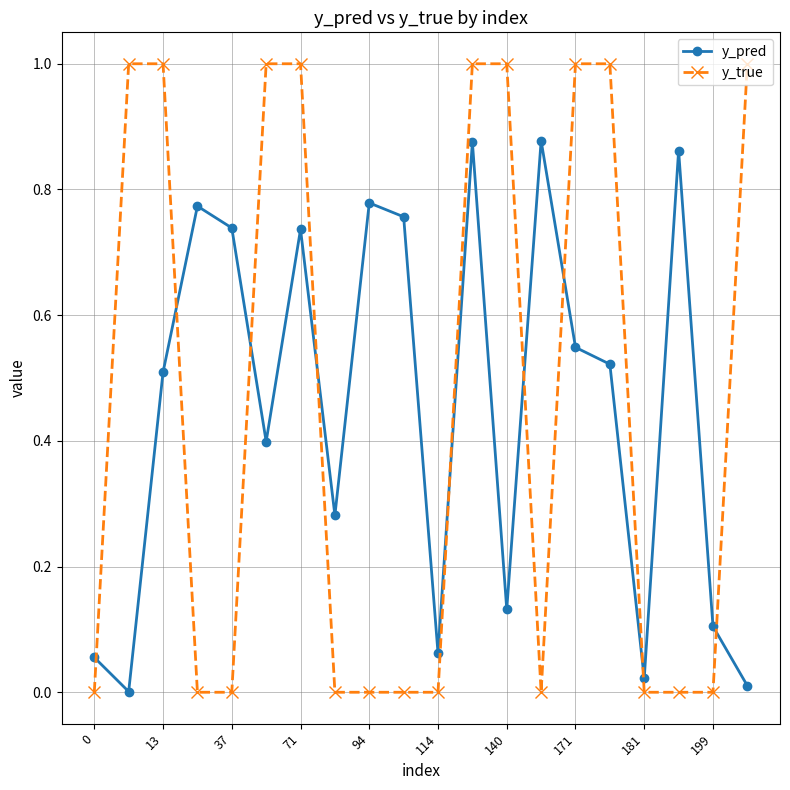

What is the difference between the maximum and minimum values in the y_true series?

1.0